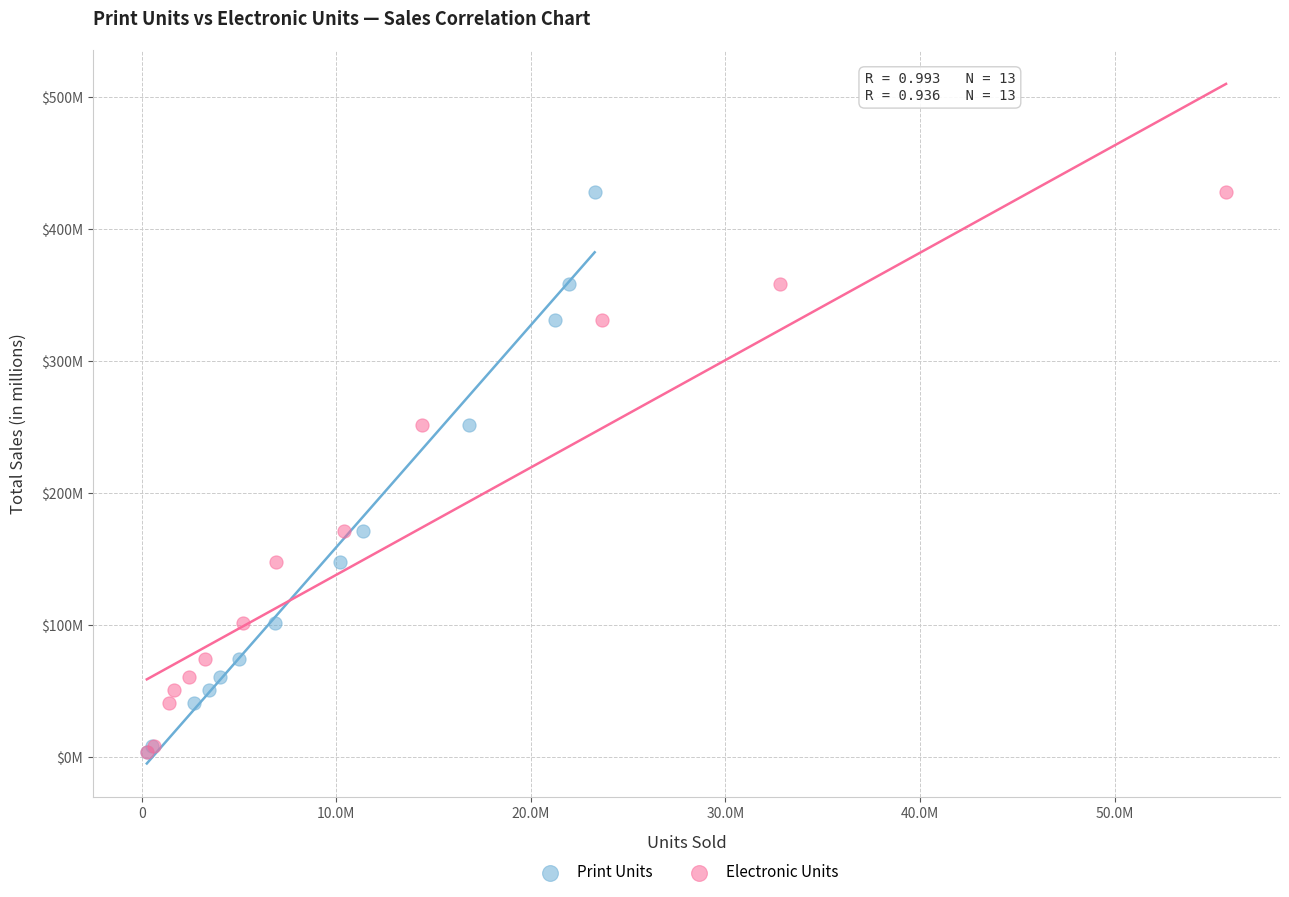

What are all the series names shown in the legend?

Print Units, Electronic Units